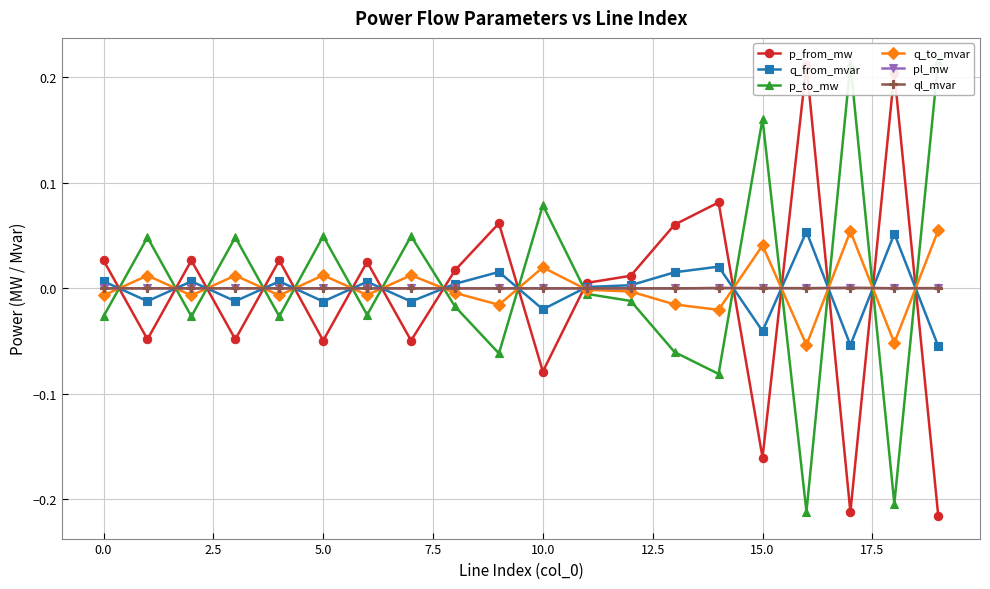

List the labels in order of q_from_mvar value, largest first.

16, 18, 14, 20.0, 13, −2.5, 2.5, 7.5, 12.5, 17.5, 12, 11, 0.0, 5.0, 10.0, 15.0, 10, 15, 17, 19